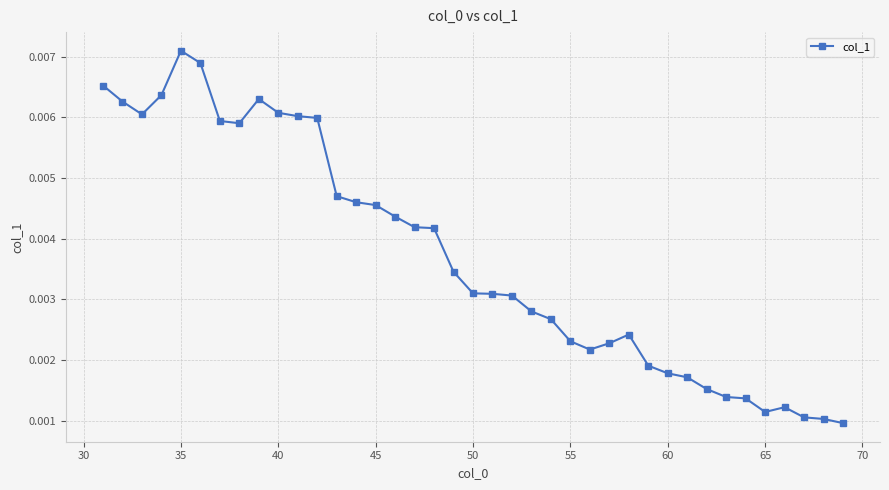

True or false: the data has more than 2 interior local peaks.

True